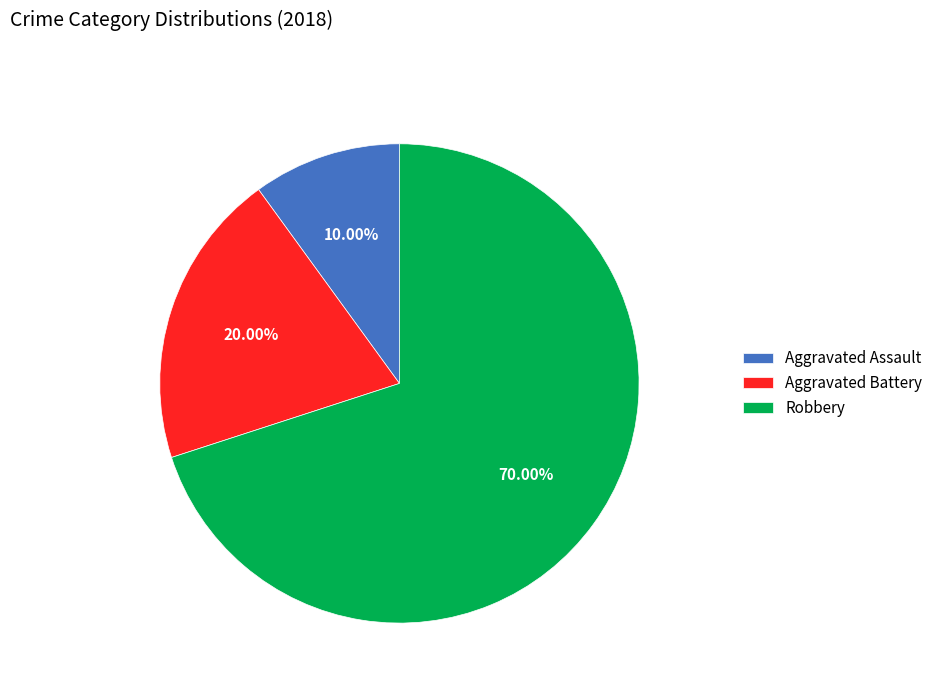

Approximately how many times larger is the value at Aggravated Battery compared to Aggravated Assault?

2.0